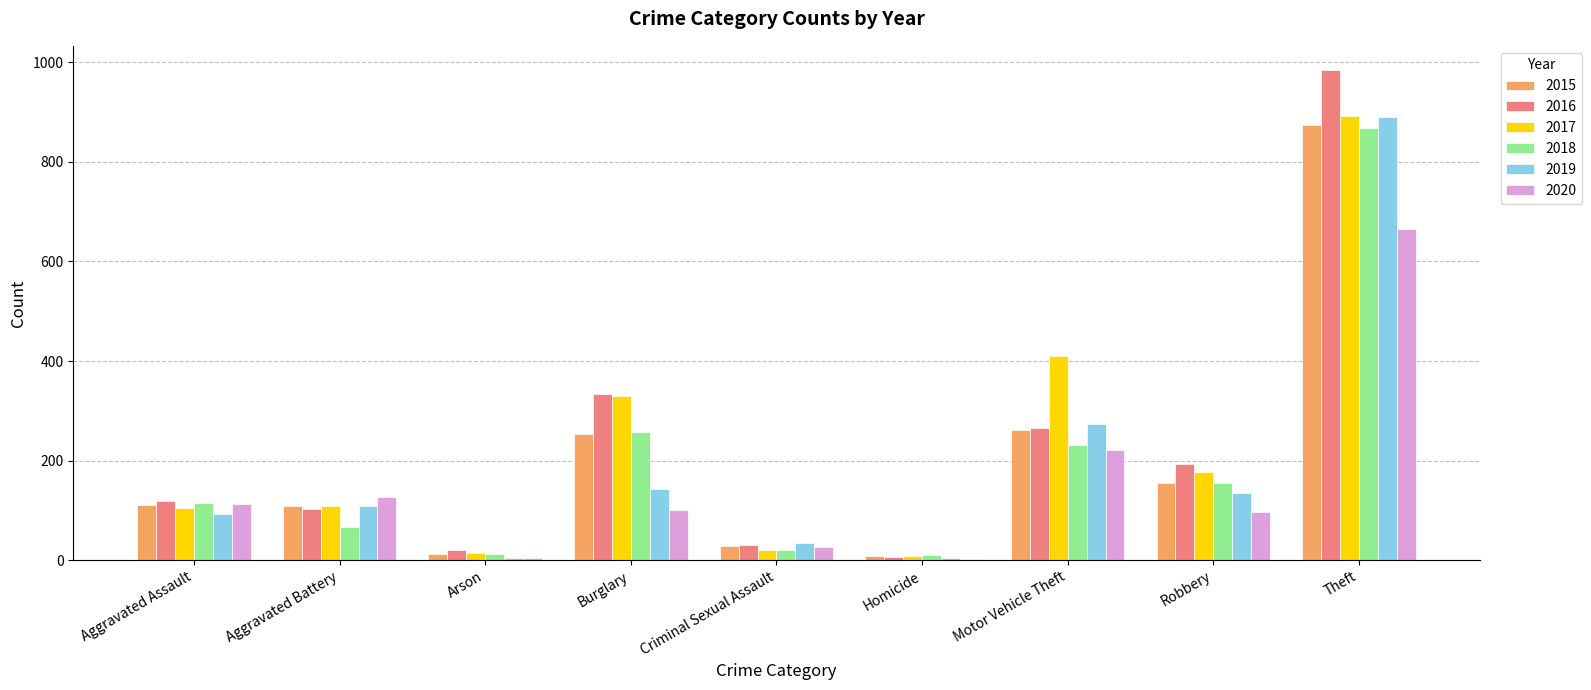

What is the greatest value displayed?

984